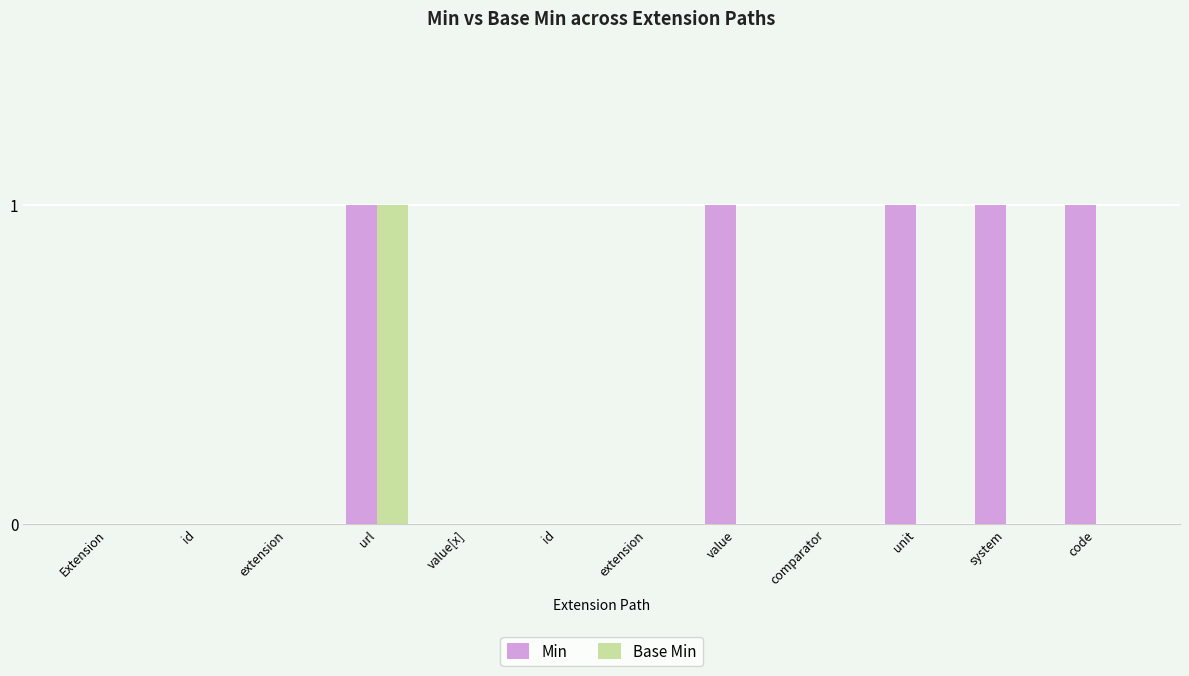

Rank the series at system from highest to lowest value.

Min, Base Min